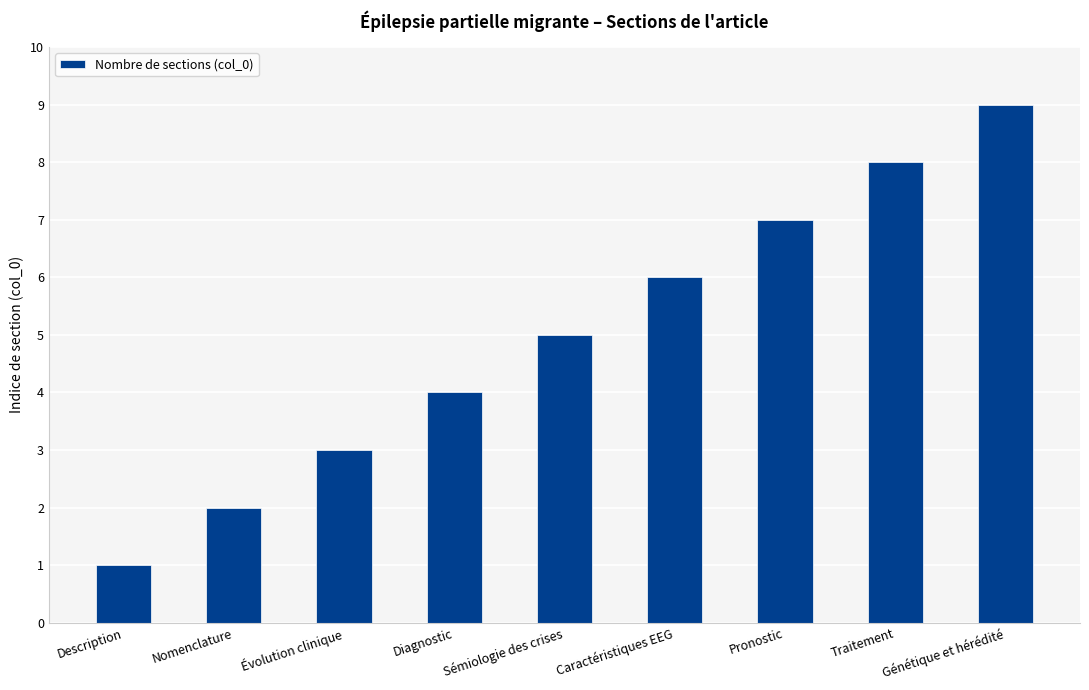

What is the label of the 4th bar from the left?

Diagnostic